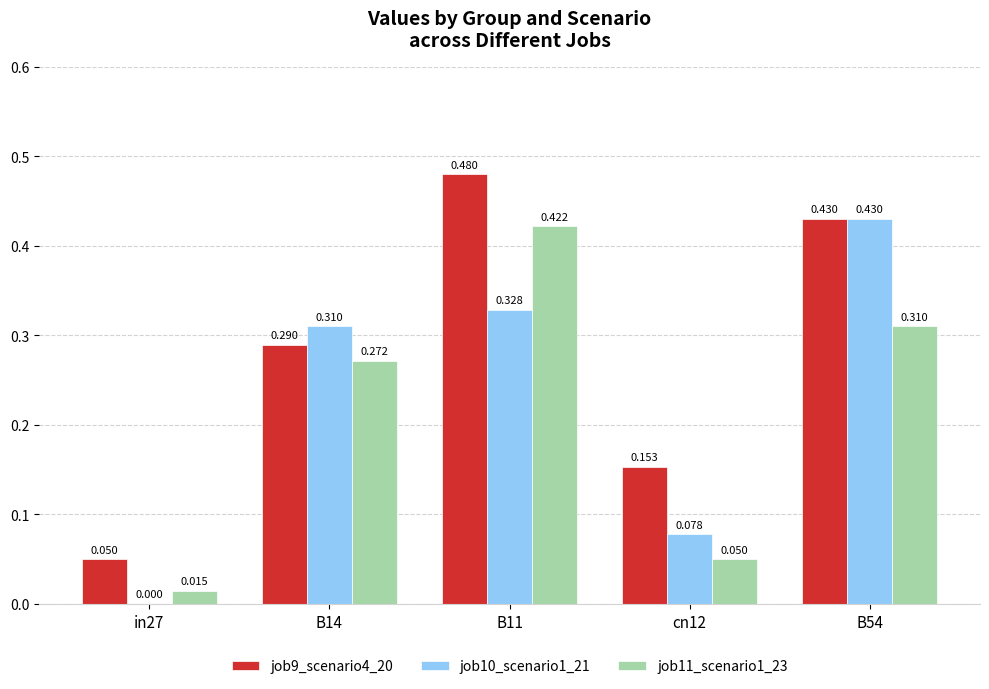

Is it true that job9_scenario4_20 equals 0.0 at in27?

True